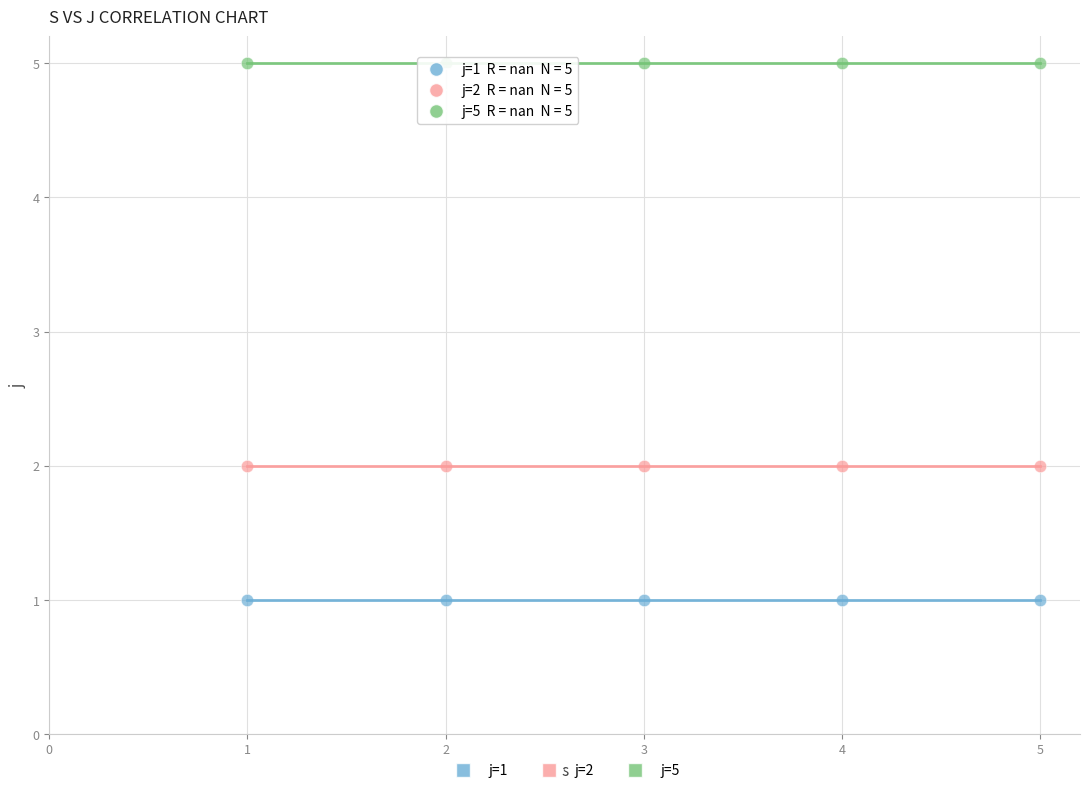

Which series contains the highest Y value?

j=5